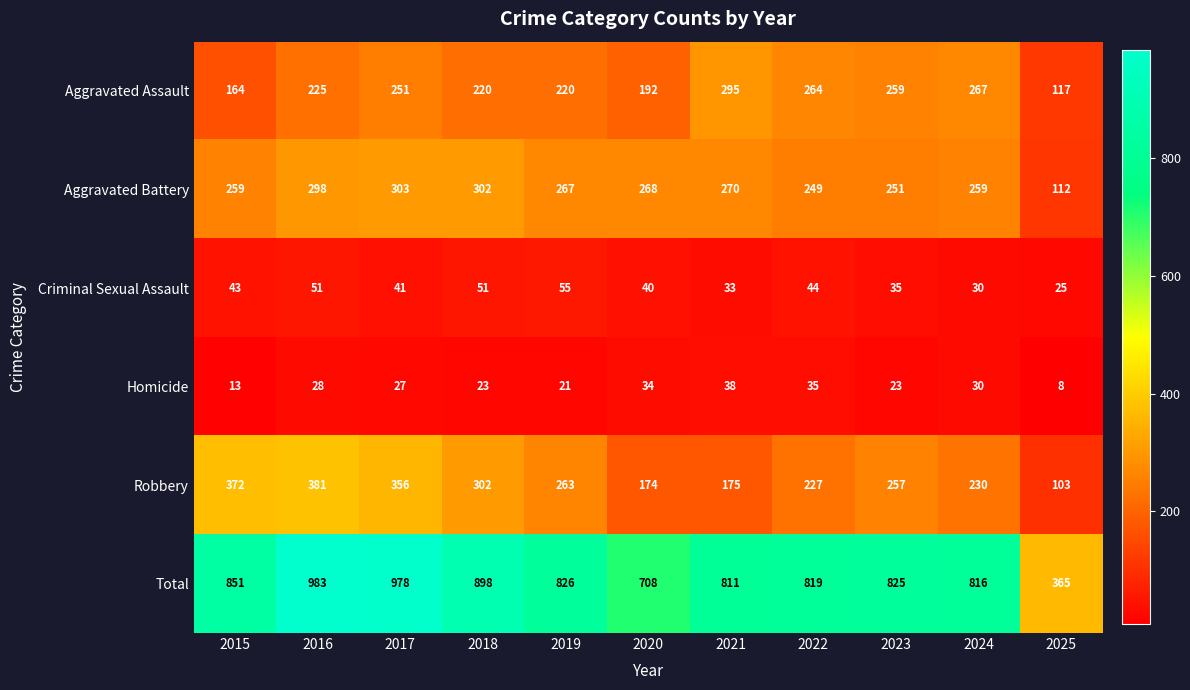

What is the average value of the Aggravated Battery series?

258